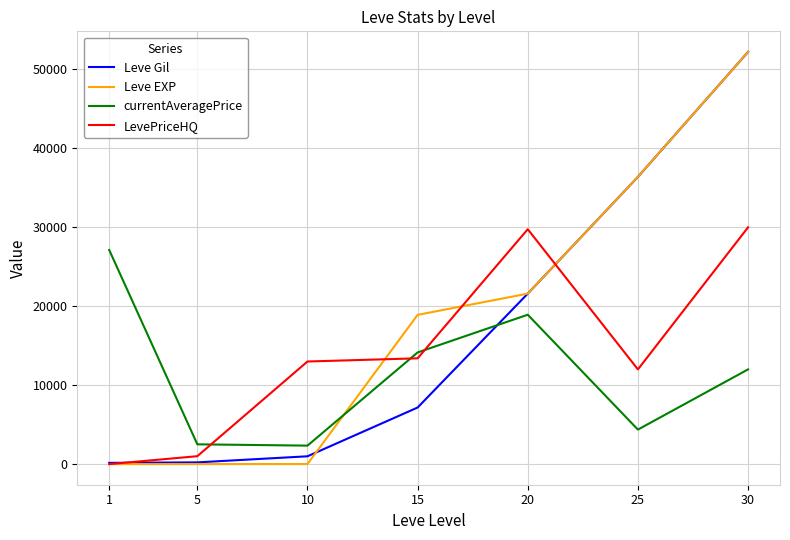

Rank the series by their average value, from lowest to highest.

currentAveragePrice, LevePriceHQ, Leve Gil, Leve EXP